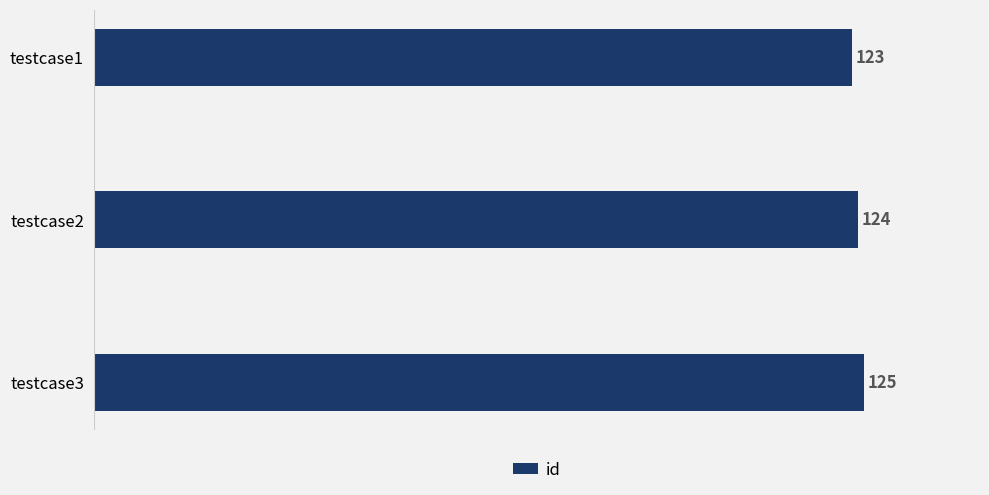

How many values are below 124?

1